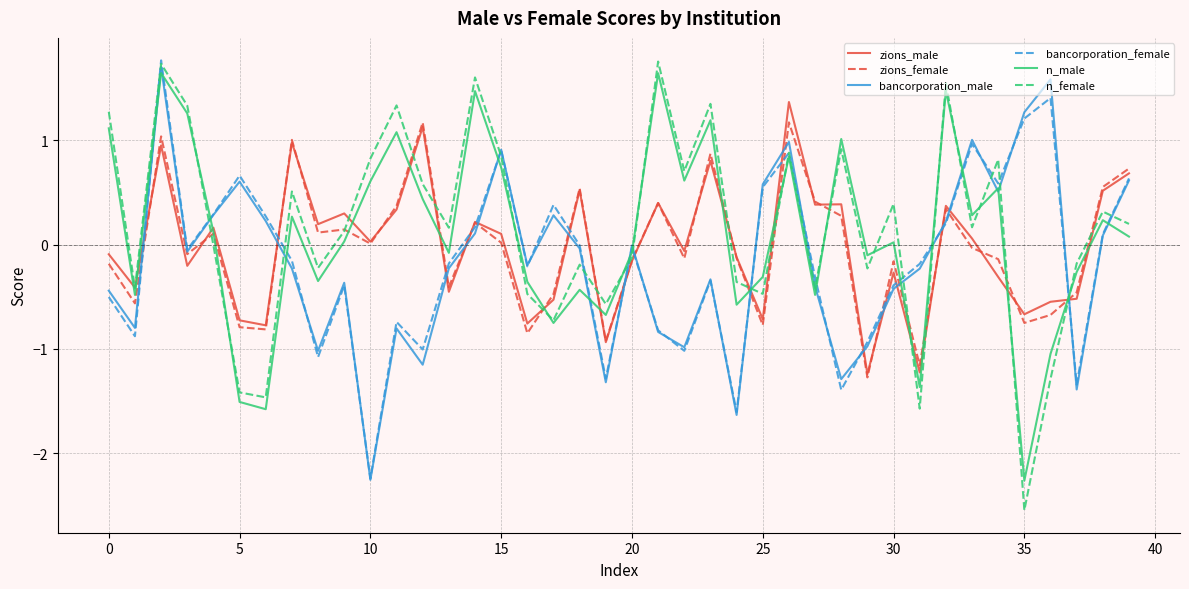

Which series has the widest spread of values?

n_female